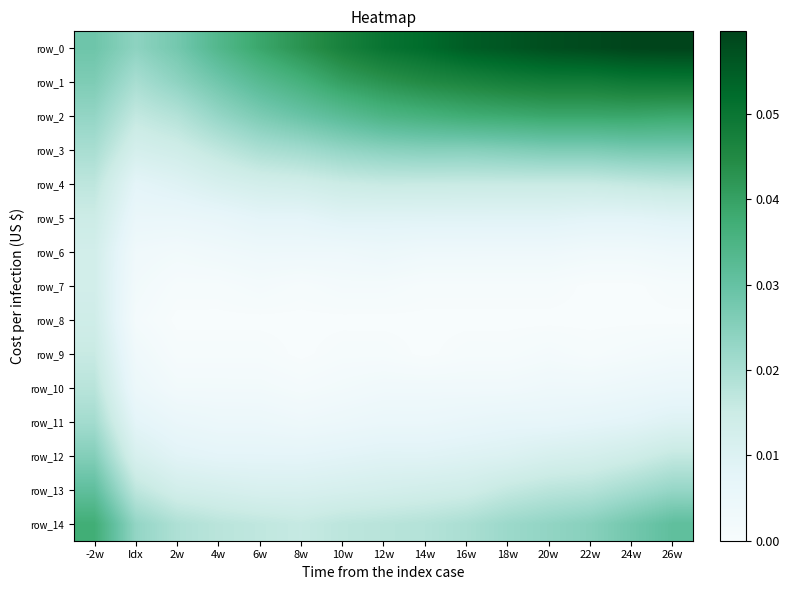

At which label is row_7 closest to 0?

22w